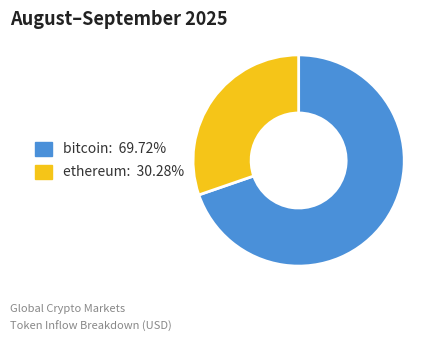

Does any single category account for the majority?

Yes